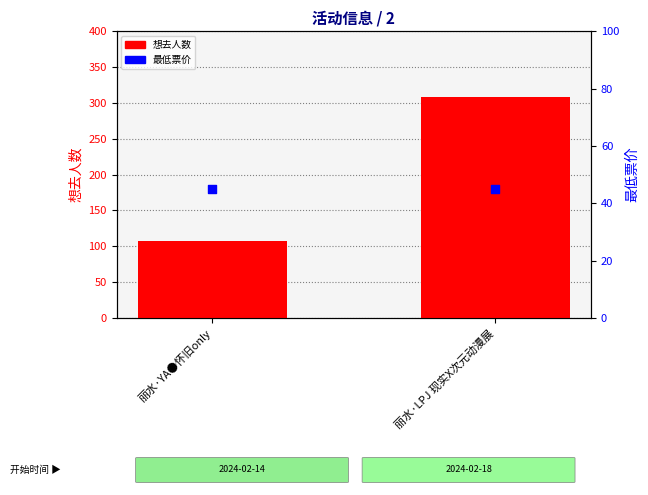

Is the value of 最低票价 at 丽水·YA●怀旧only greater than the value of 想去人数 at 丽水·LPJ 现实X次元动漫展?

No